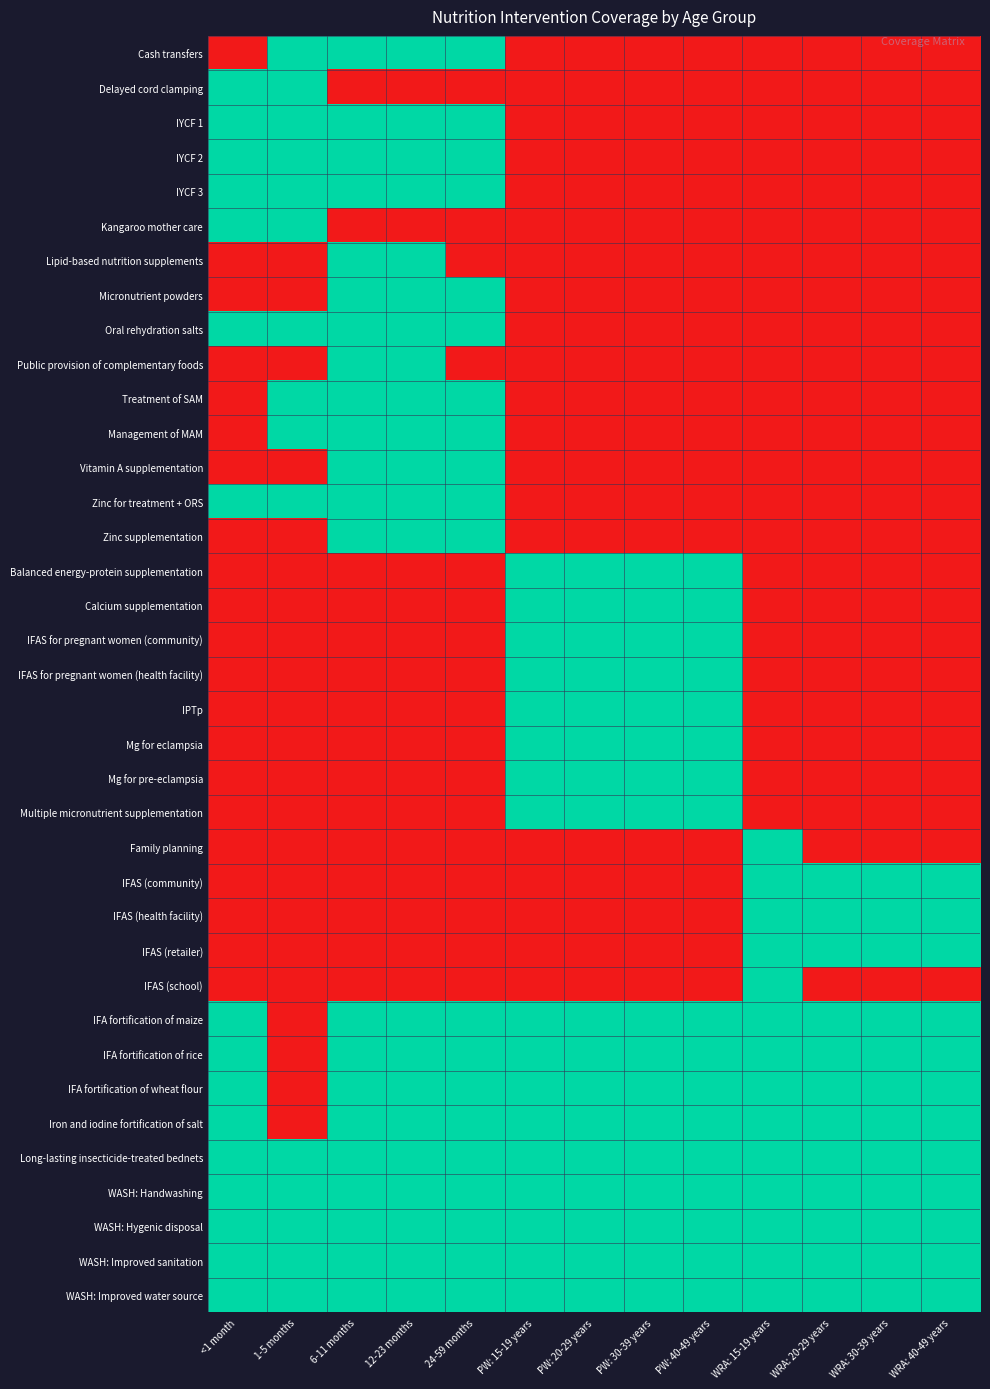

At how many categories does at least one series exceed 0?

13